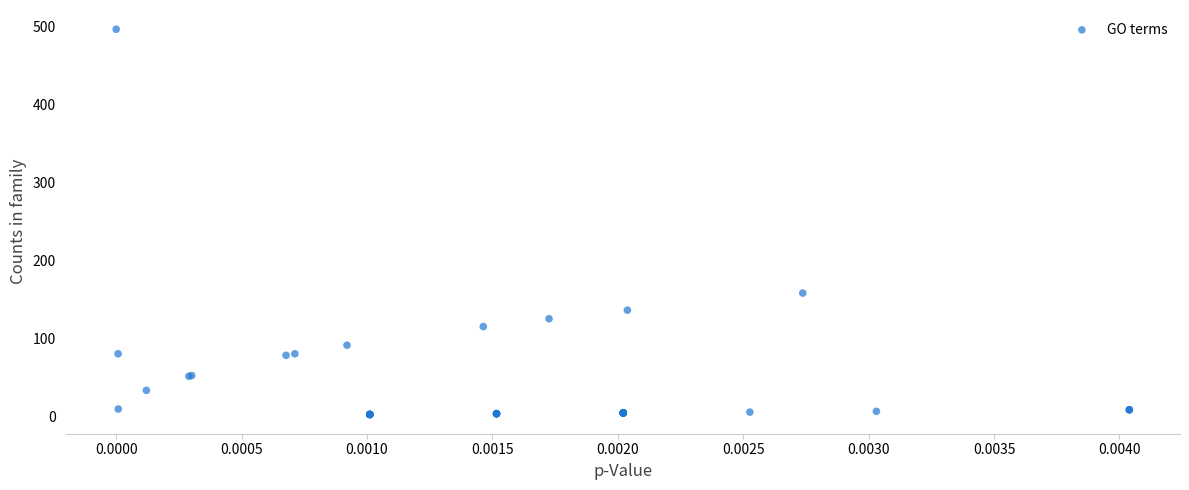

What Y value in the scatter plot is closest to 249?

158